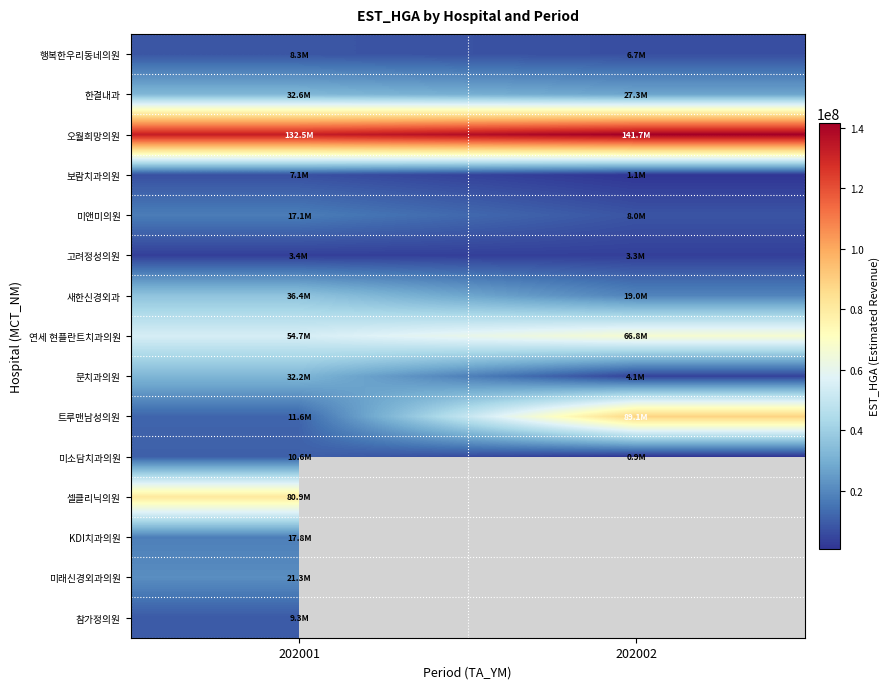

Between 202002 and 202001, which is larger?

202001